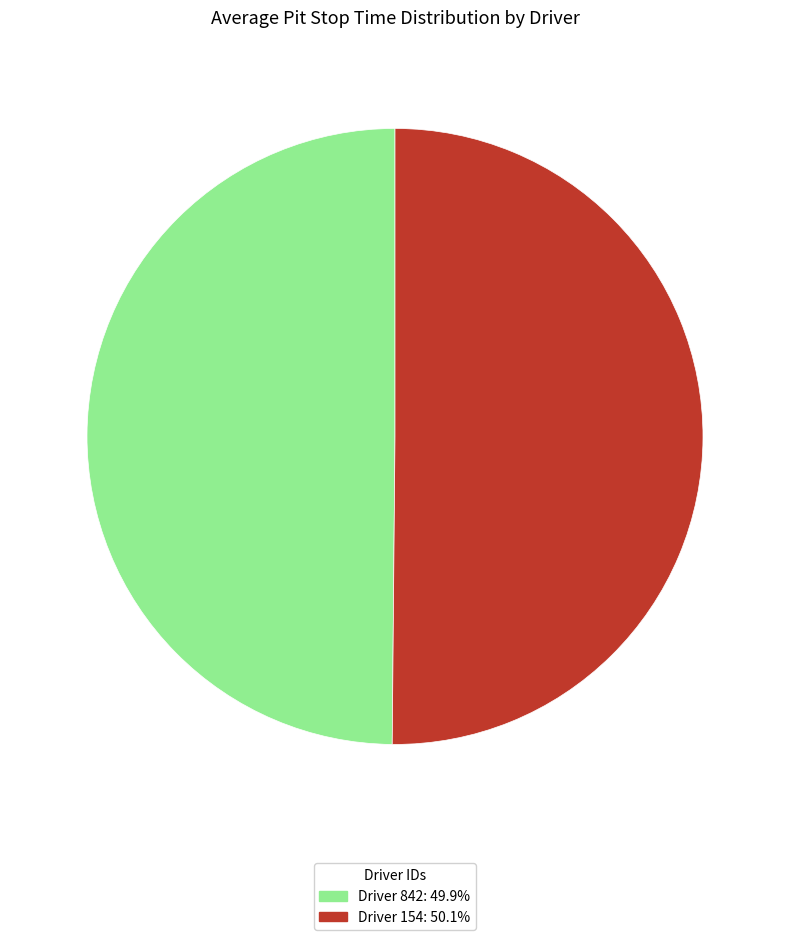

Do Driver 842: 49.9% and Driver 154: 50.1% together represent more than half of the pie?

Yes